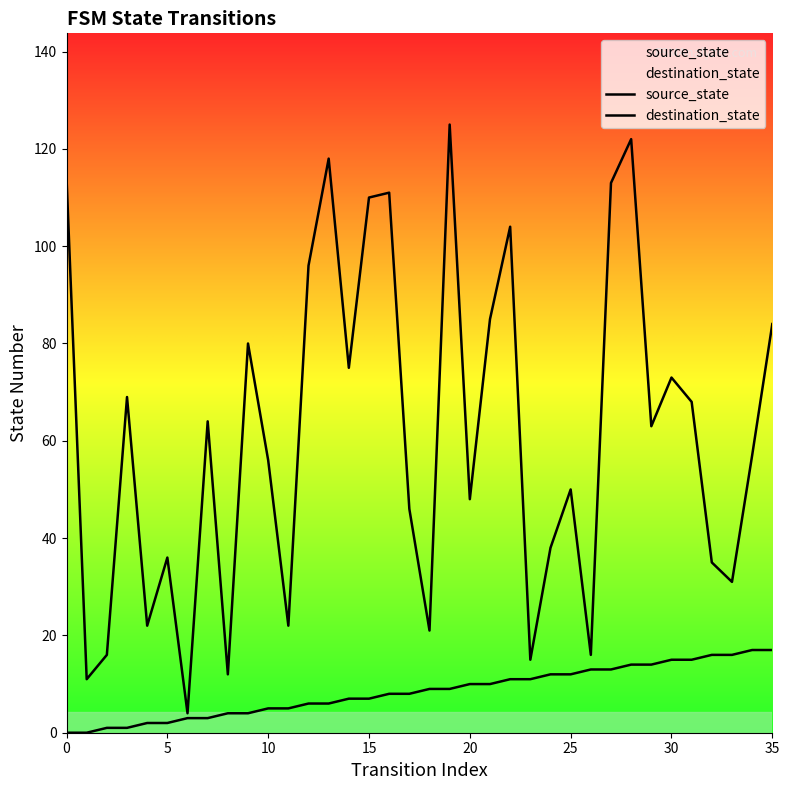

What is the sum of all destination_state values?

2210